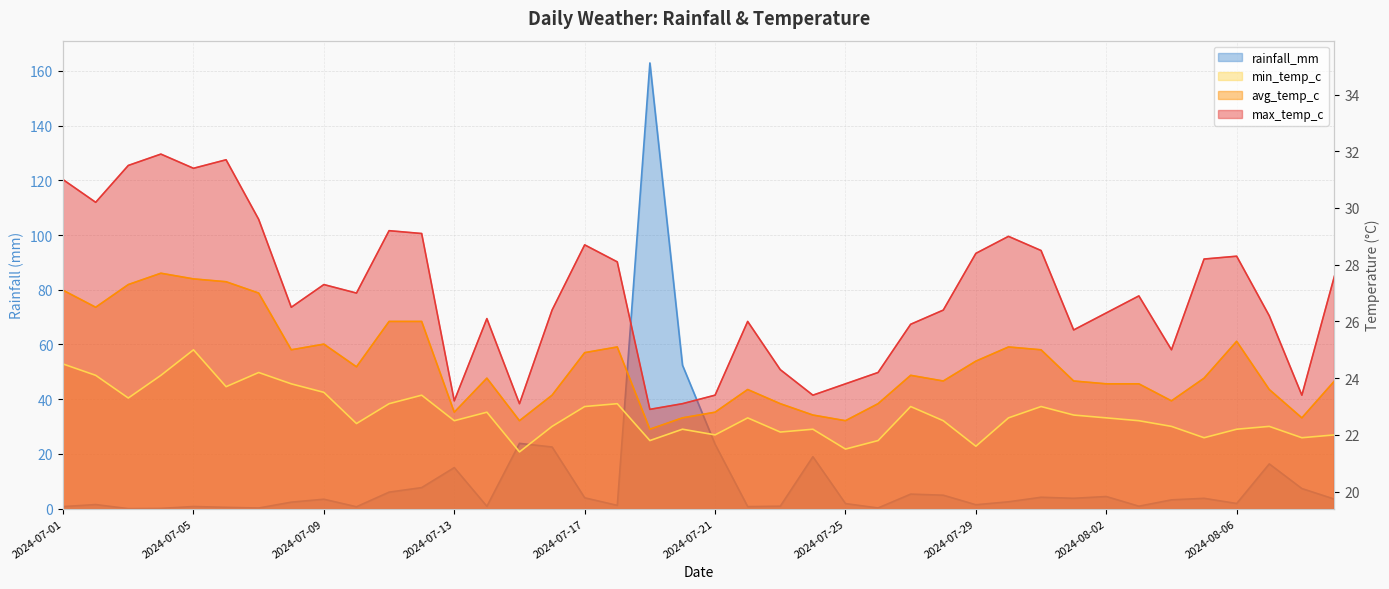

Count the number of categories in the chart.

40